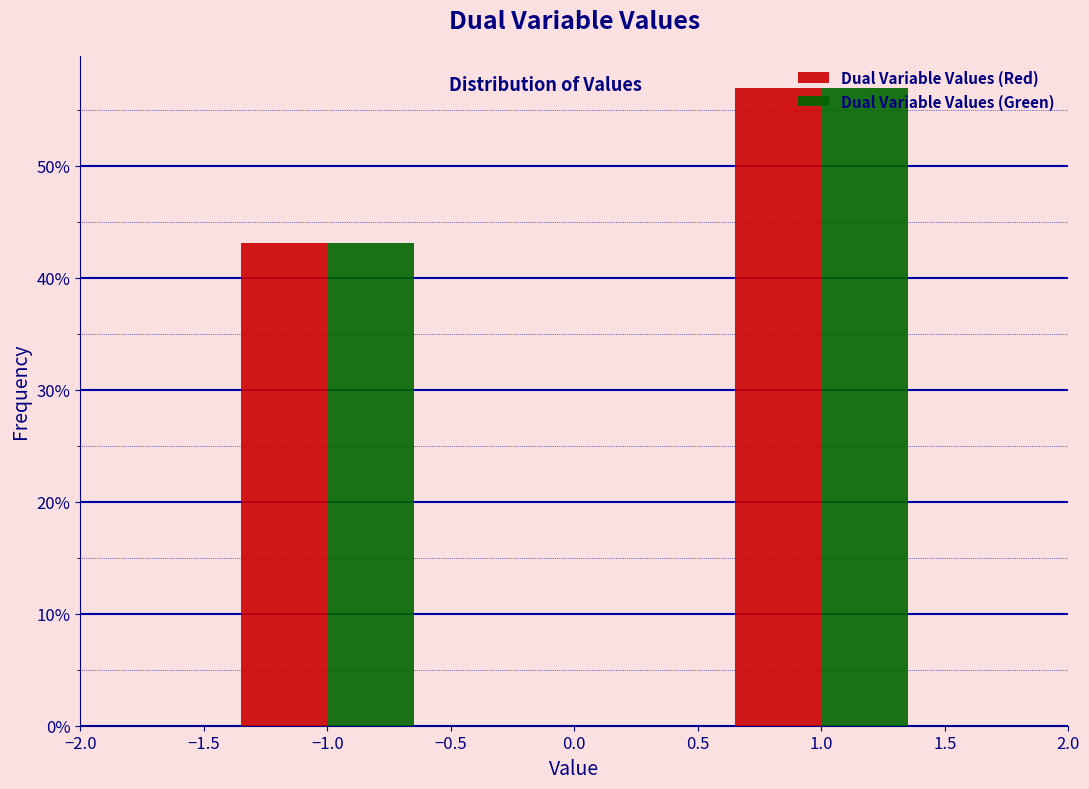

What are all the series names shown in the legend?

Dual Variable Values (Red), Dual Variable Values (Green)